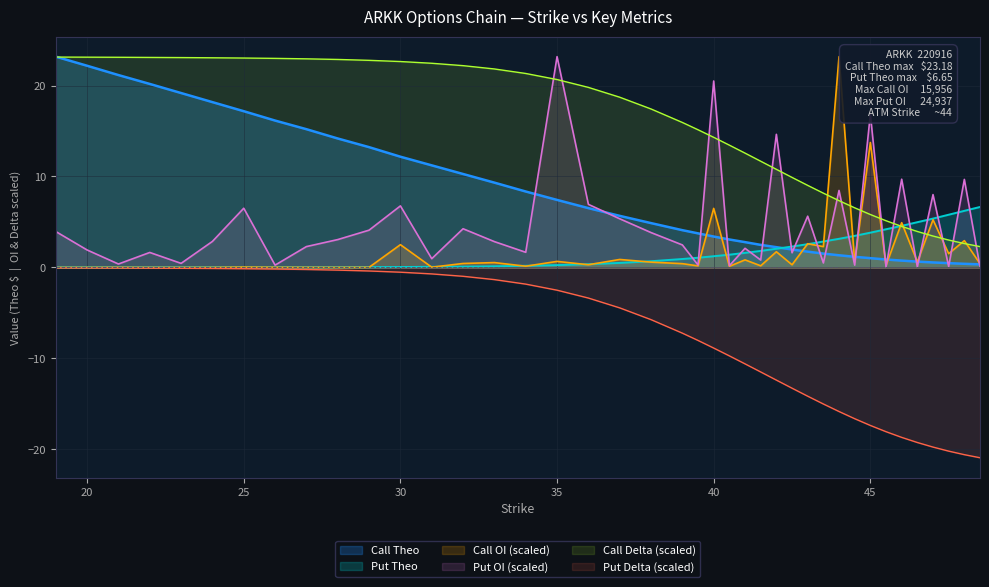

What position from the right is 48?

2